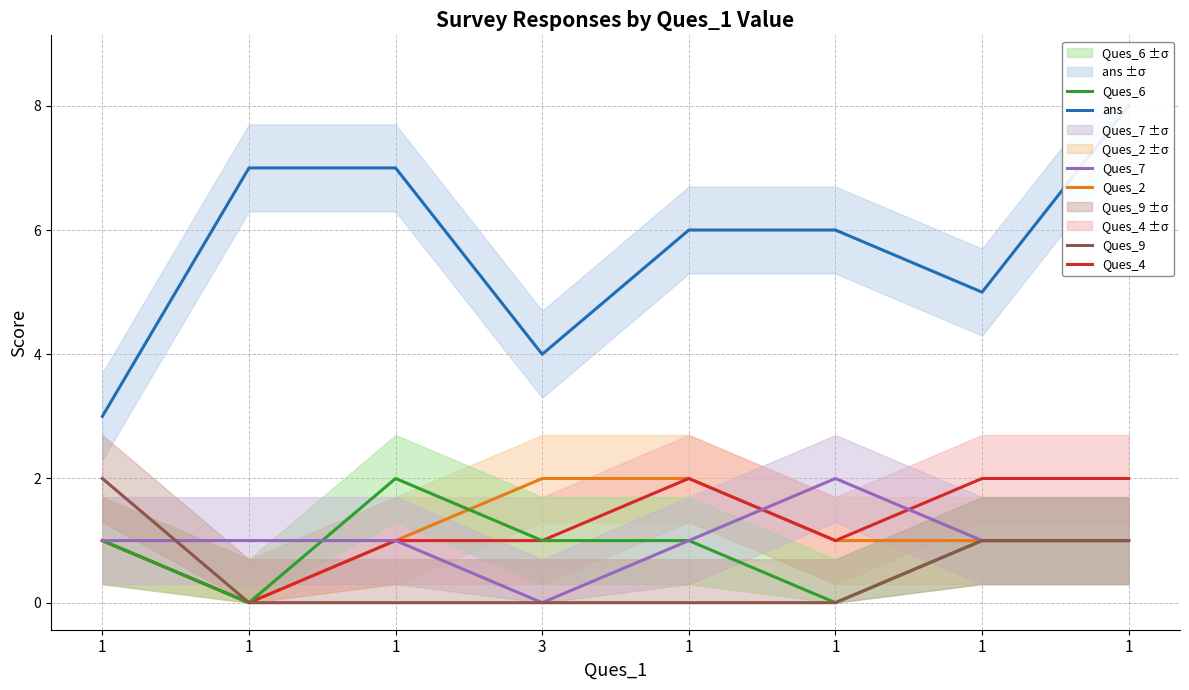

Which series has the largest total across all categories?

ans